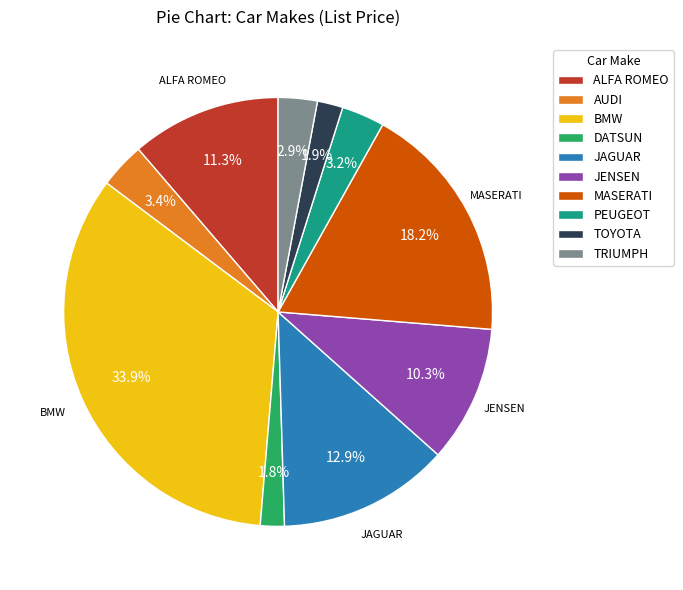

True or false: TOYOTA accounts for 7% of the total.

False